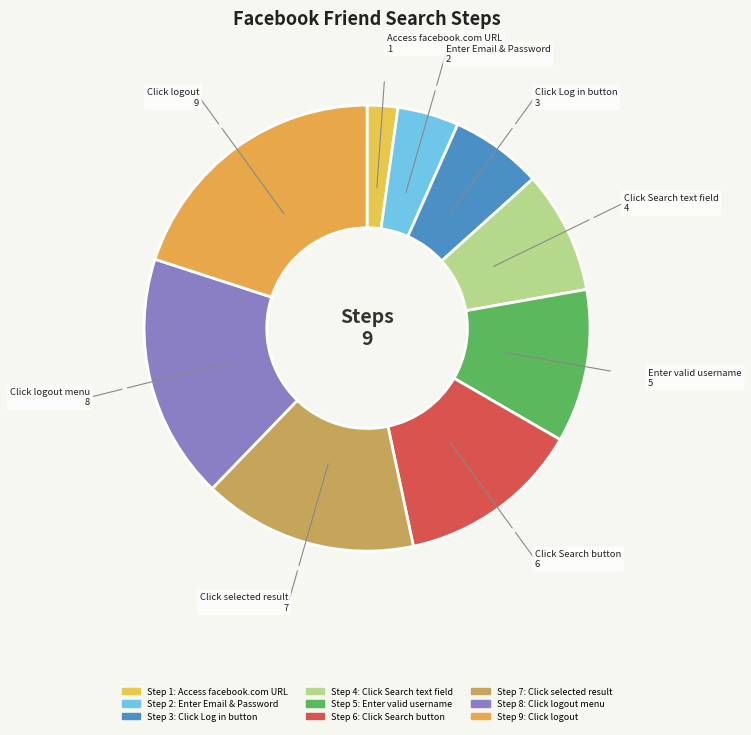

How many slices are in this pie chart?

9